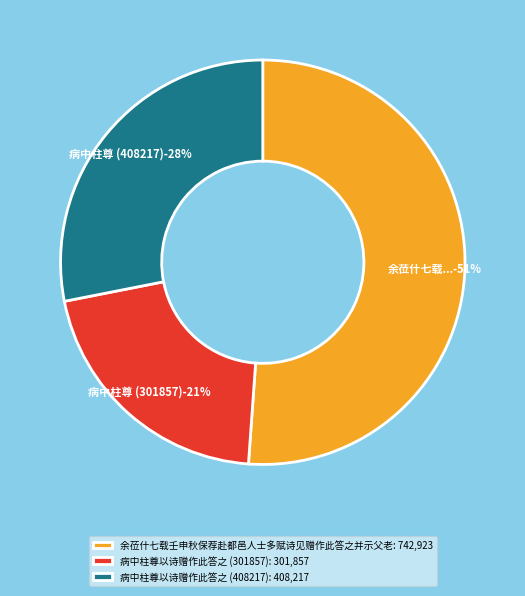

The 余莅什七载壬申秋保荐赴都邑人士多赋诗见赠作此答之并示父老 slice represents 51% of the pie. True or false?

True